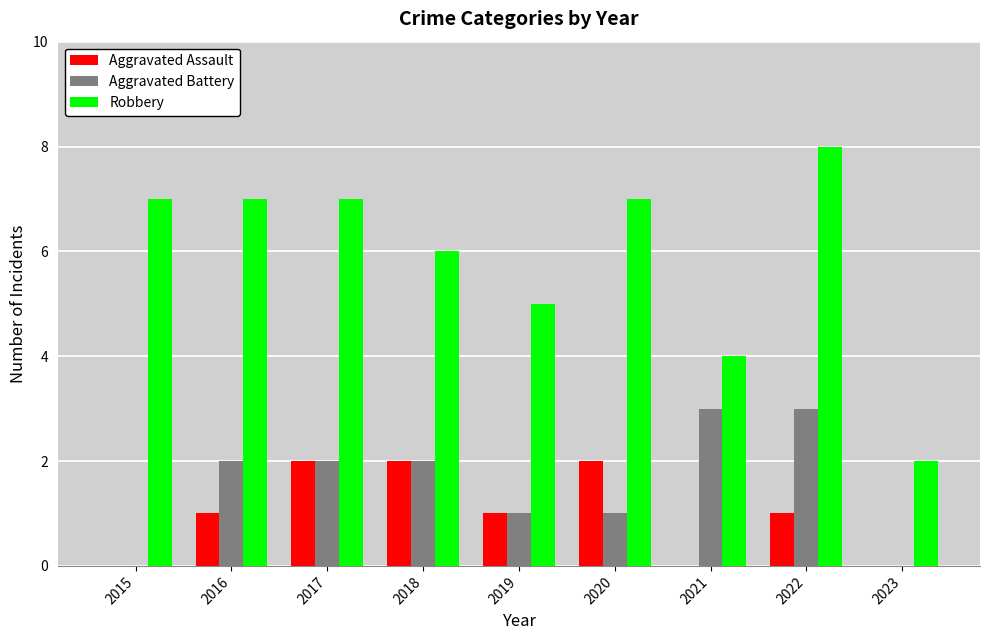

At which category is the sum across all series the highest?

2022